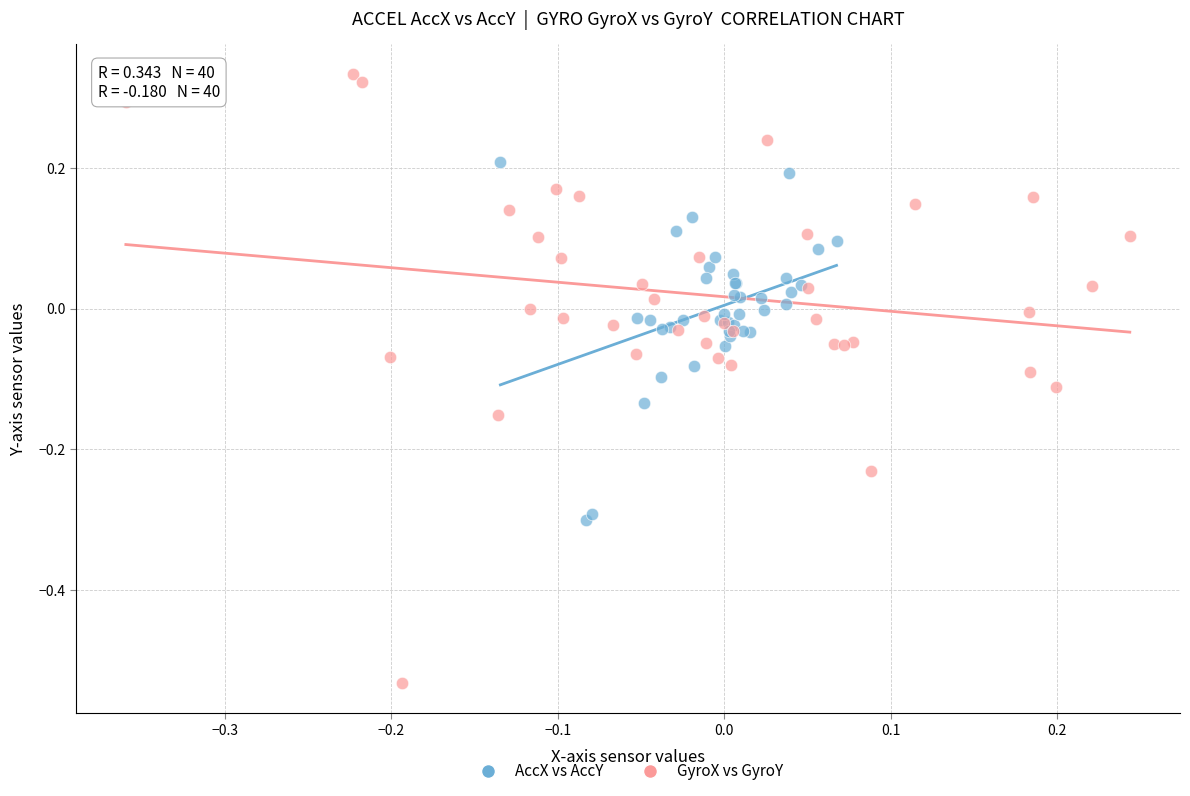

Which series has the widest spread of Y values?

GyroX vs GyroY